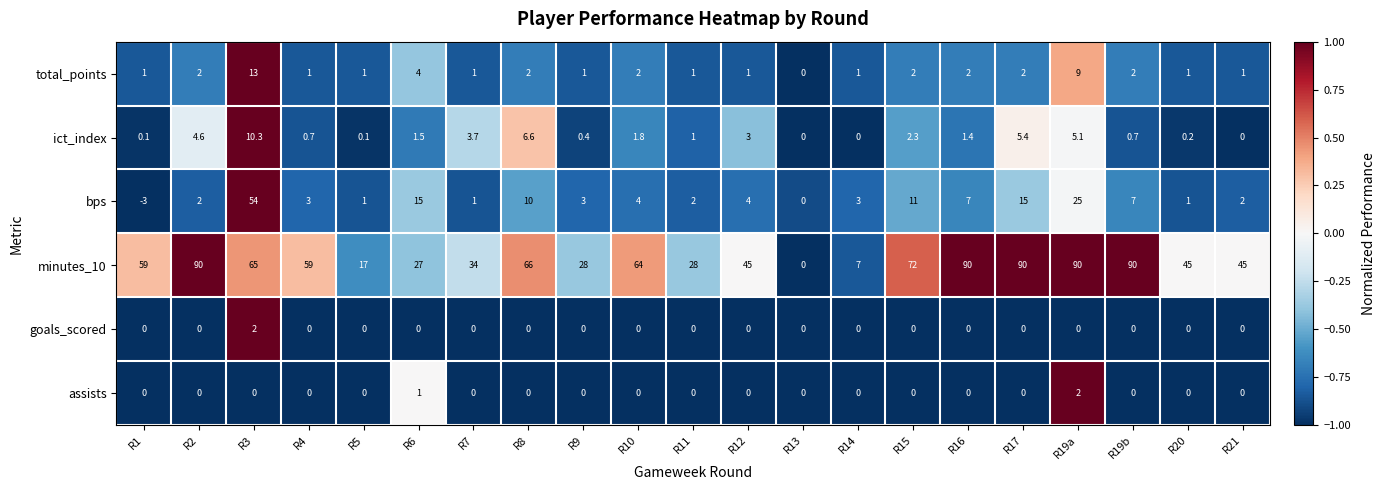

At R6, list the series in order from largest to smallest.

minutes_10, bps, total_points, ict_index, assists, goals_scored